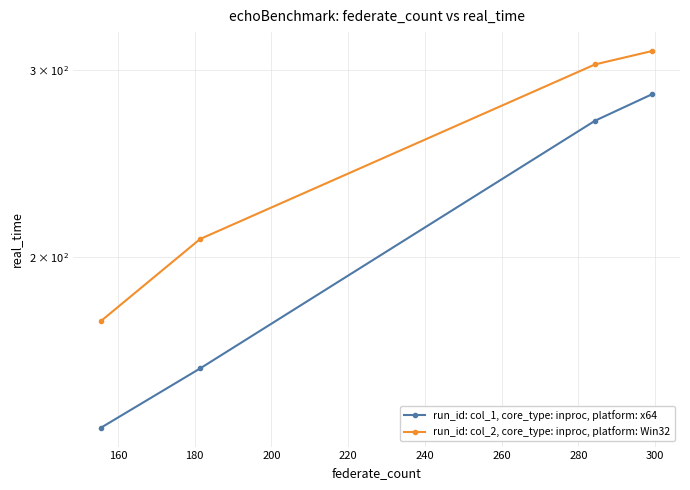

True or false: run_id: col_2, core_type: inproc, platform: Win32 and run_id: col_1, core_type: inproc, platform: x64 intersect in this chart.

False